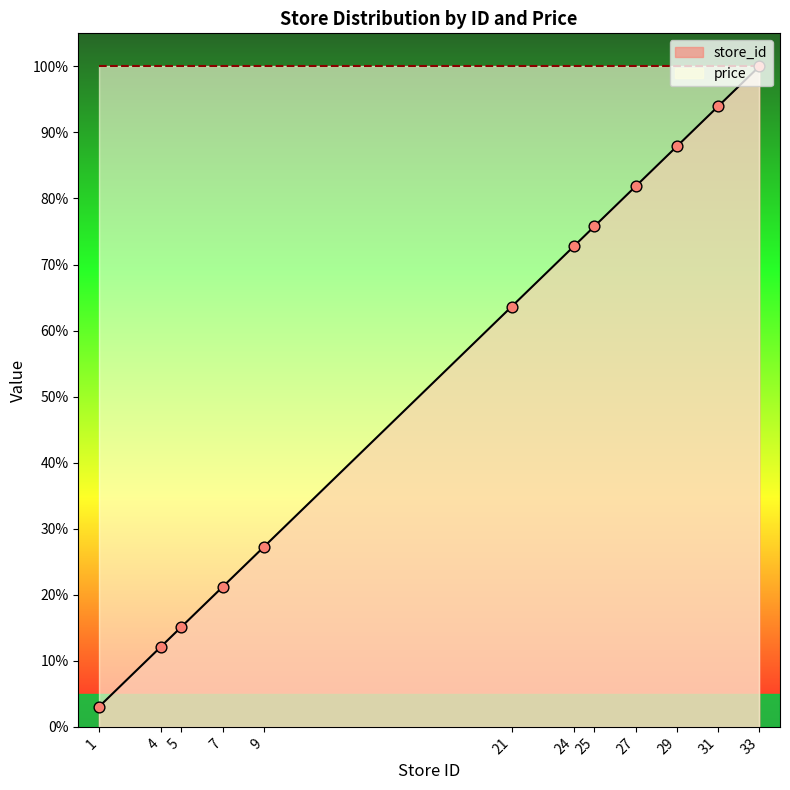

What is the ratio of the value at 1 to the value at 7?

0.1